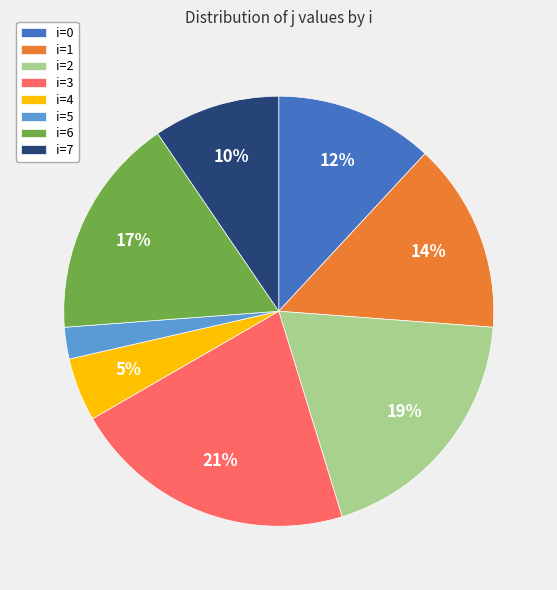

What percentage is the i=2 slice, to the nearest percent?

19%